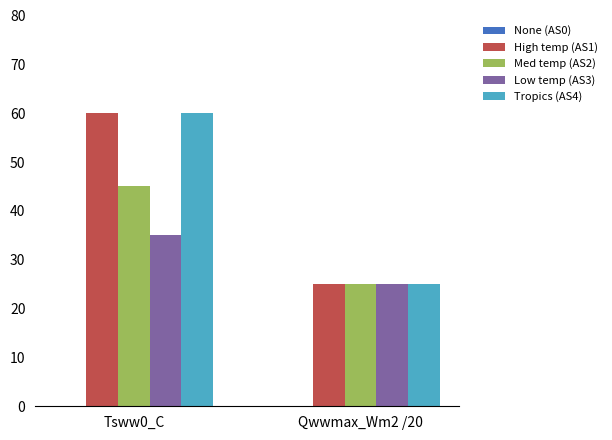

What is the value of the Low temp (AS3) bar at the 2nd from the left?

25